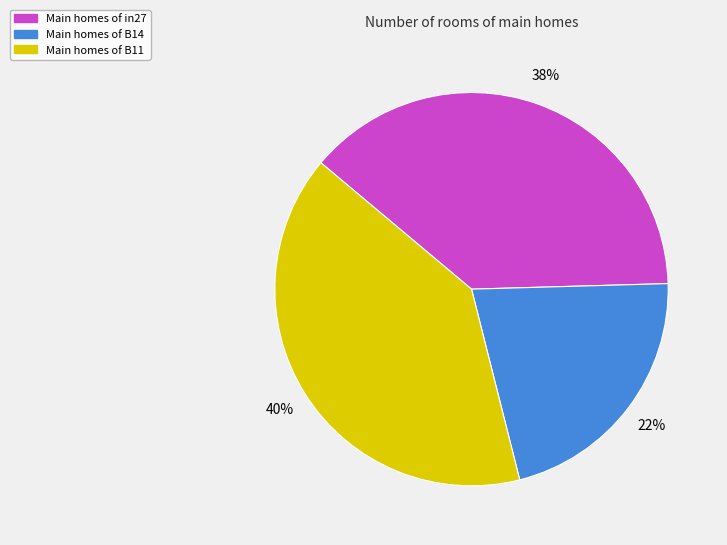

Is there a majority slice in this chart?

No